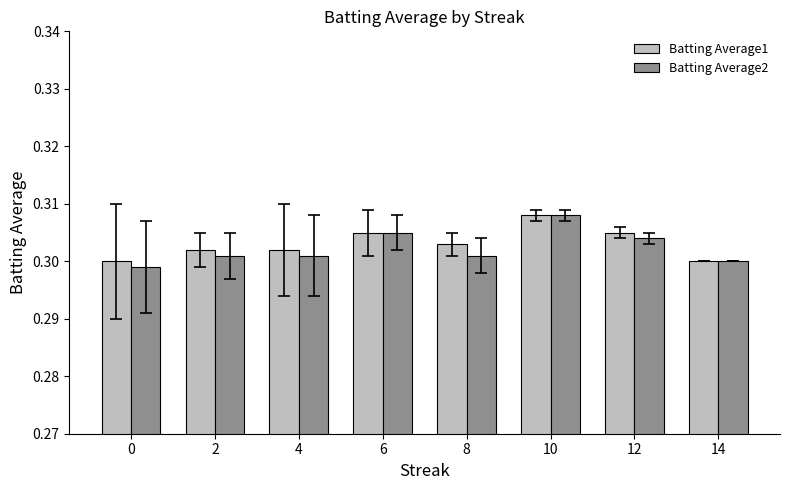

The Batting Average2 series shows 0.3 at 6. True or false?

True